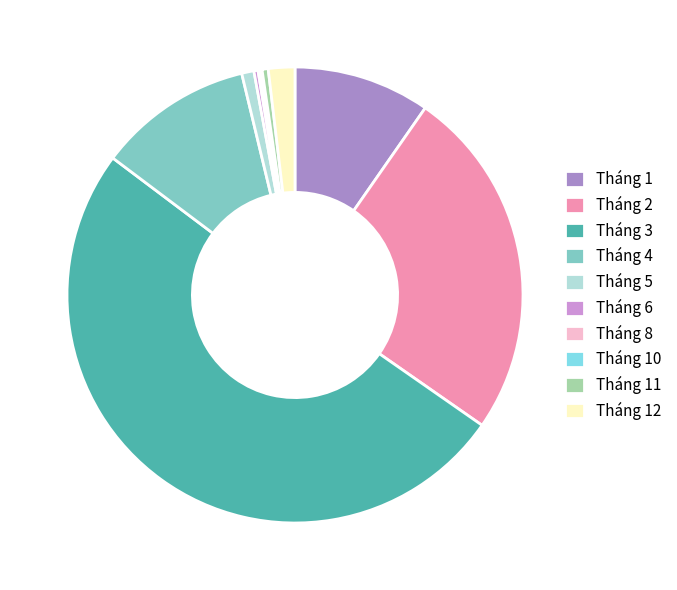

Approximately how many times larger is the value at Tháng 3 compared to Tháng 11?

116.7